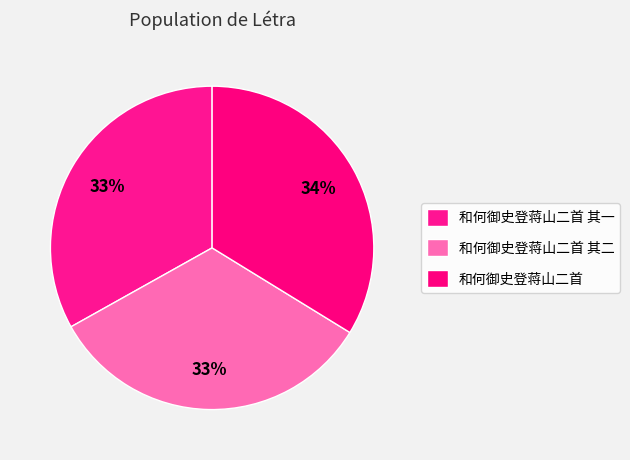

True or false: 和何御史登蒋山二首 其二 accounts for 20% of the total.

False